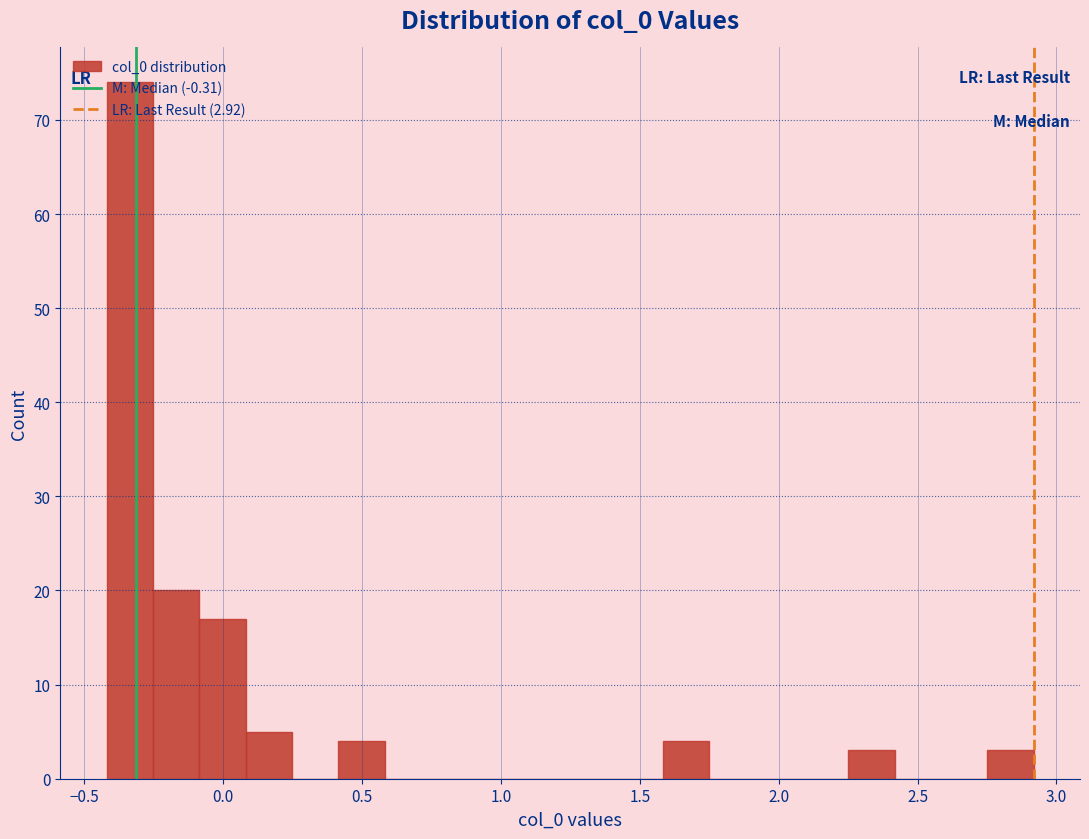

Around what value on the x-axis is the tallest bar? Give the approximate position of its centre, as read against the axis.

-0.35